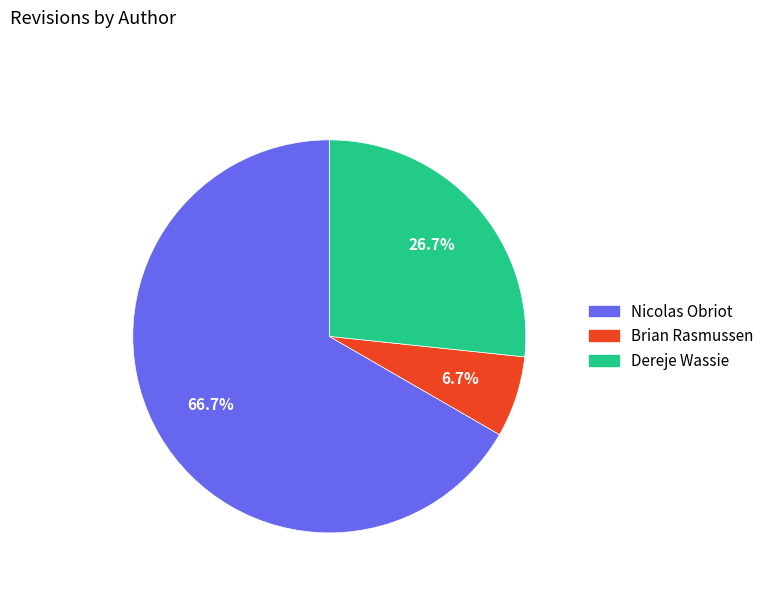

To the nearest percent, what is the combined percentage of Brian Rasmussen and Nicolas Obriot?

73%